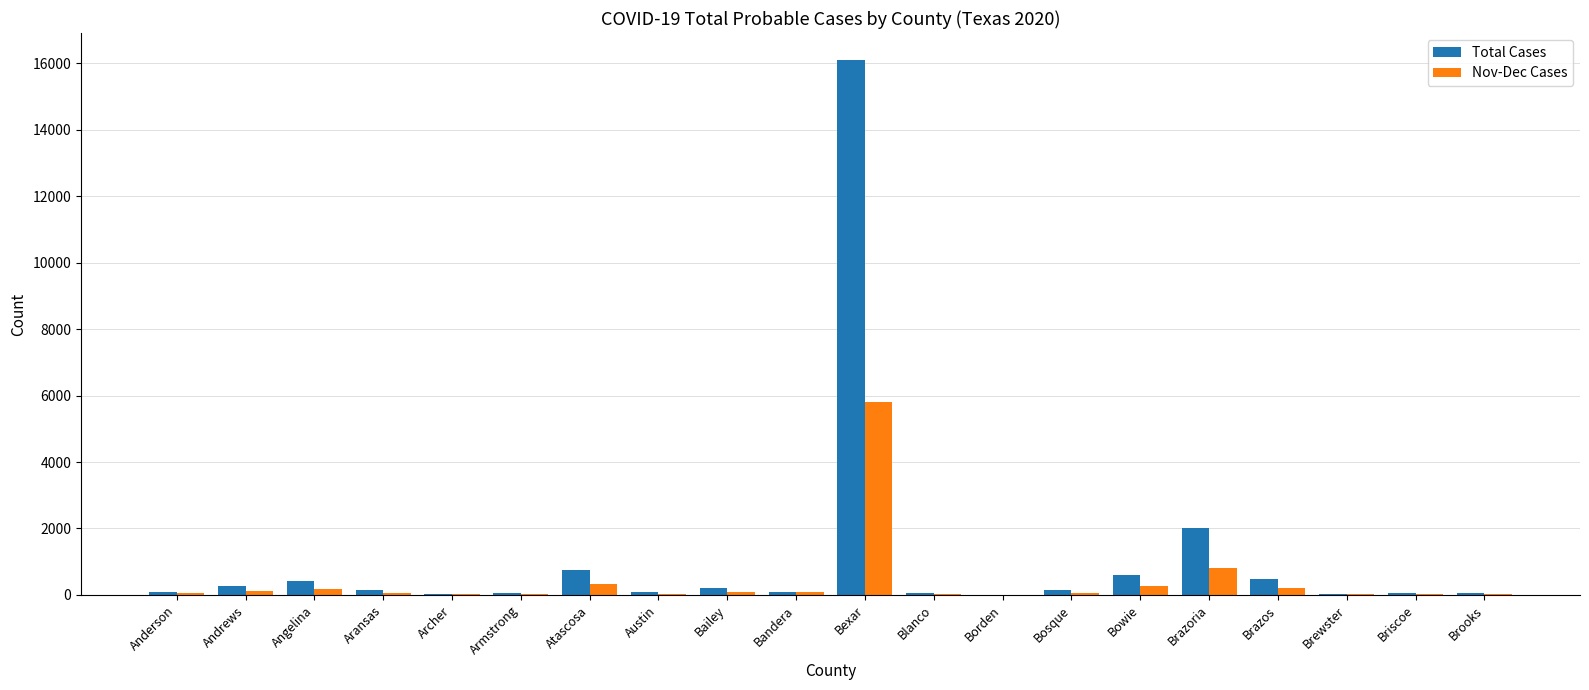

What is the average value of the Nov-Dec Cases series?

414